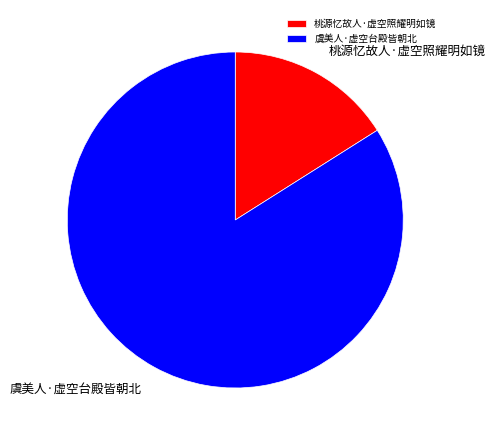

Is it true that 虞美人·虚空台殿皆朝北 is 91% of the pie?

False